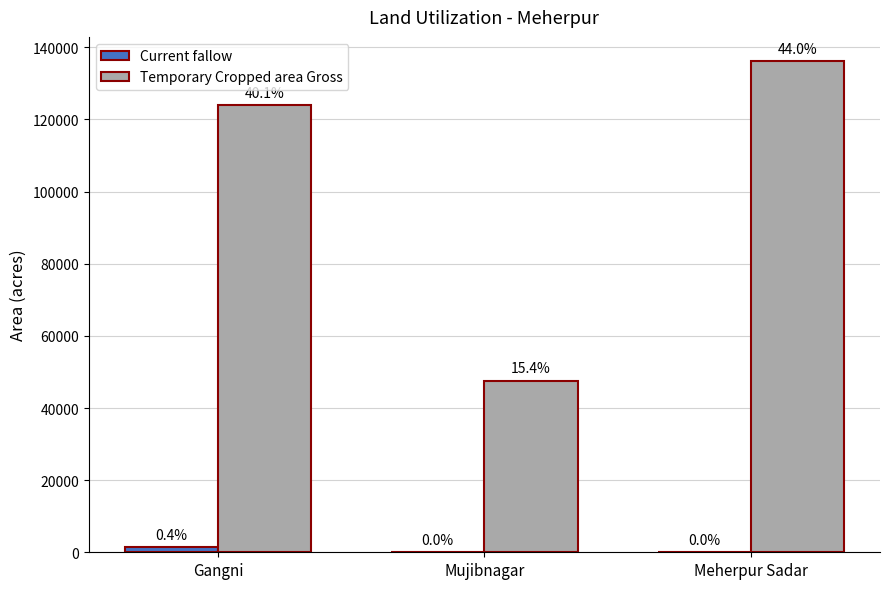

Which series changed the most between Mujibnagar and Meherpur Sadar?

Temporary Cropped area Gross